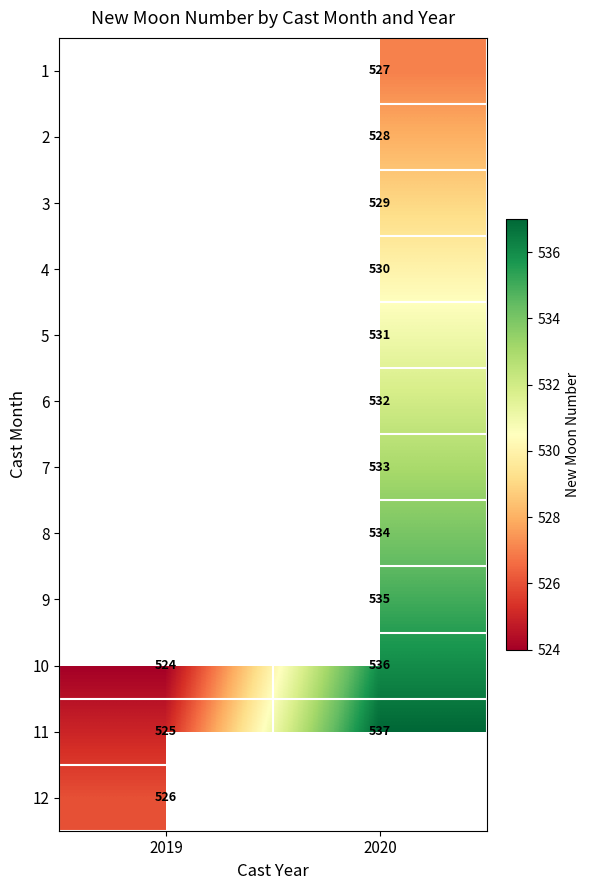

Is it true that 10 equals 536 at 2020?

True